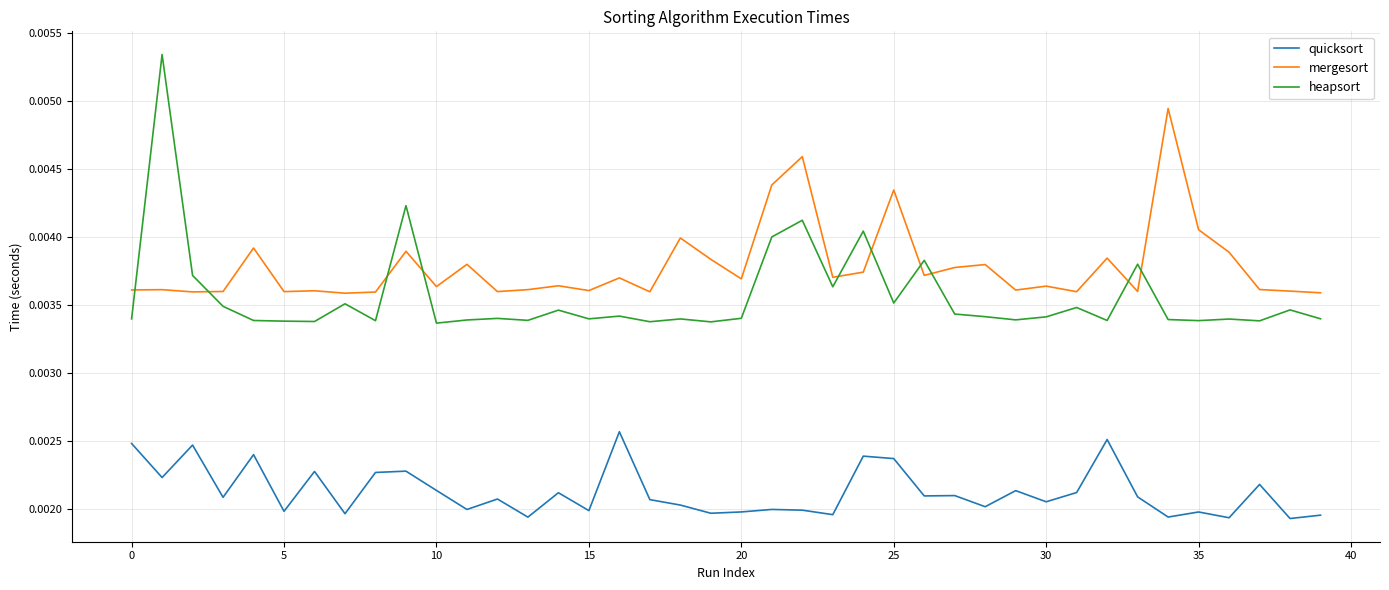

Rank the series by their maximum value, from lowest to highest.

quicksort, mergesort, heapsort